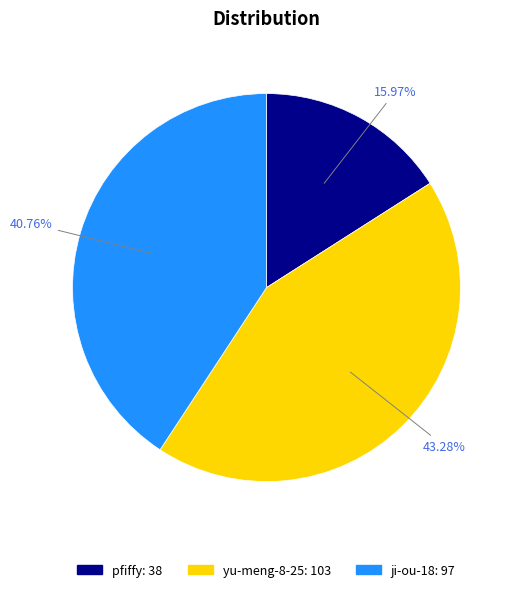

Which has a higher value, pfiffy or yu-meng-8-25?

yu-meng-8-25